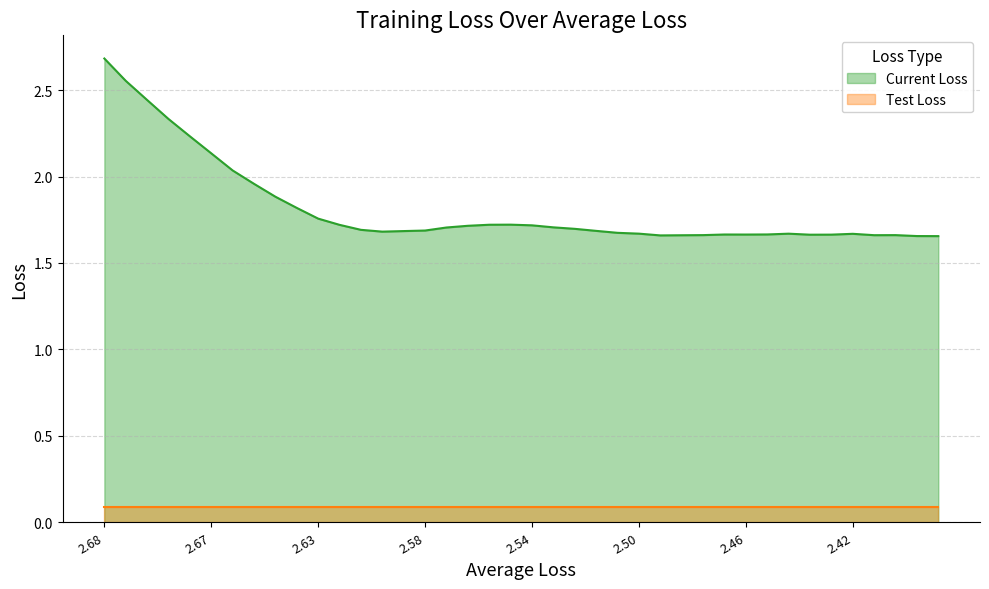

Which series has the largest total across all categories?

Current Loss